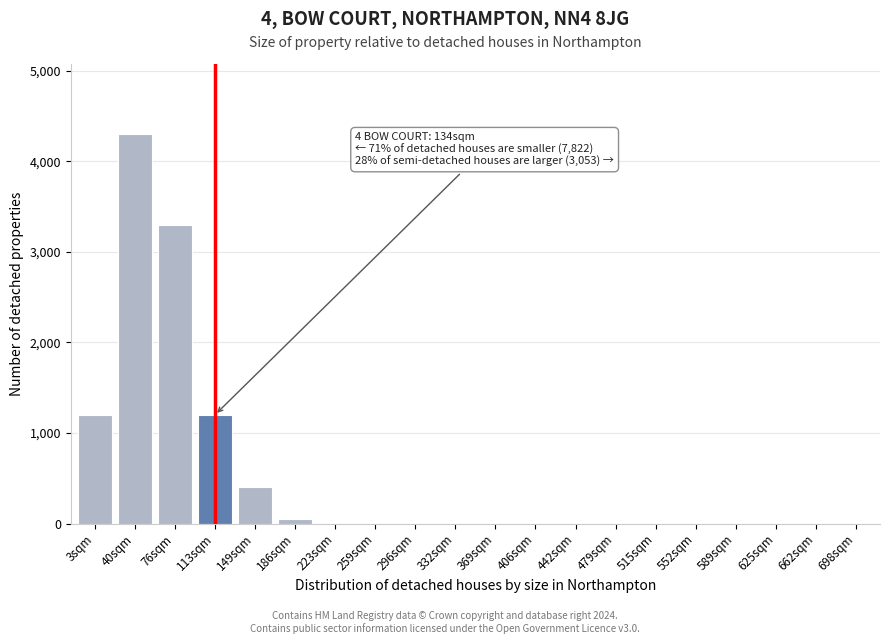

Reading left to right, extract all data points from this chart.

3sqm=1200	40sqm=4300	76sqm=3300	113sqm=1200	149sqm=400	186sqm=50	223sqm=0	259sqm=0	296sqm=0	332sqm=0	369sqm=0	406sqm=0	442sqm=0	479sqm=0	515sqm=0	552sqm=0	589sqm=0	625sqm=0	662sqm=0	698sqm=0